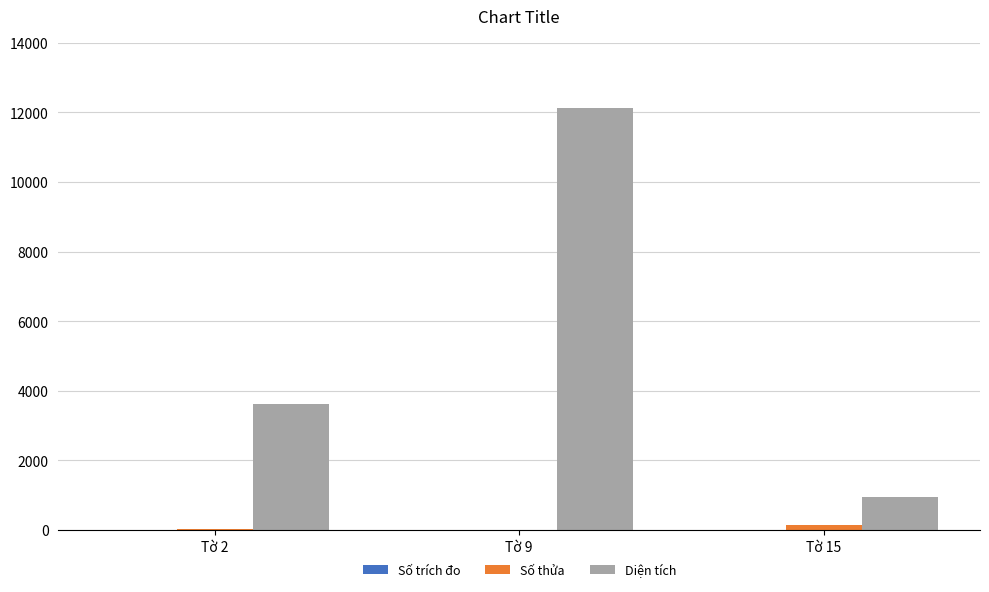

Which series has the largest total across all categories?

Diện tích